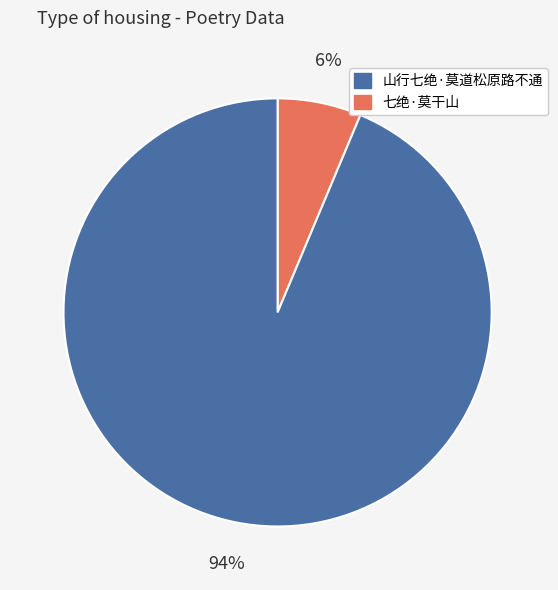

Is there any slice that represents more than half of the pie?

Yes